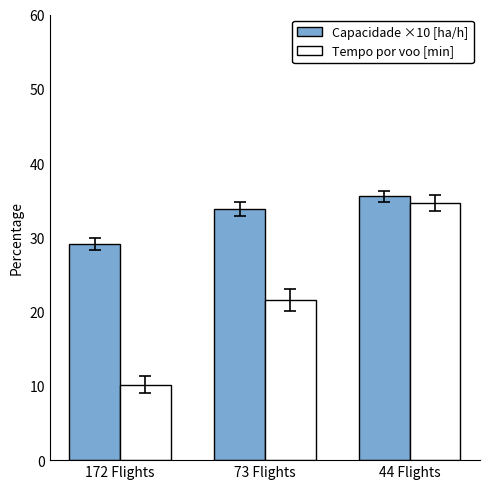

What is the minimum value shown in the chart?

10.2